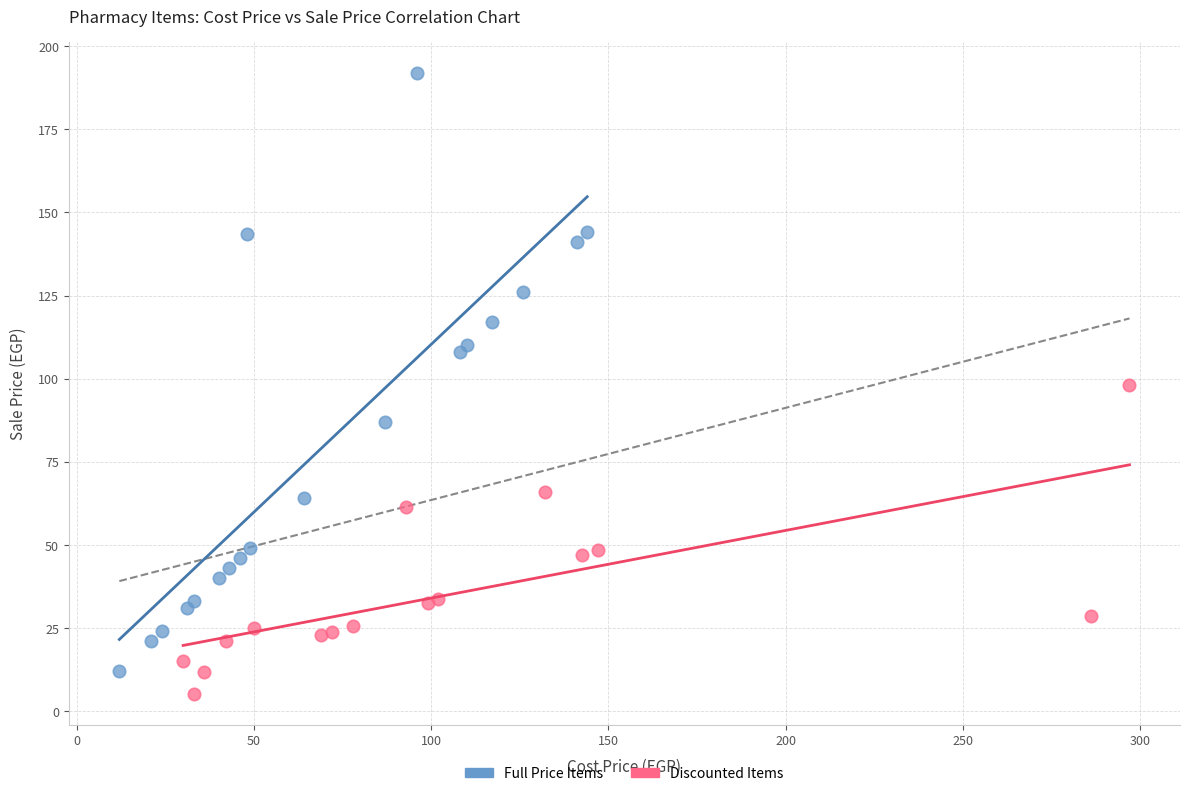

Which series has the largest Y range (max minus min)?

Full Price Items